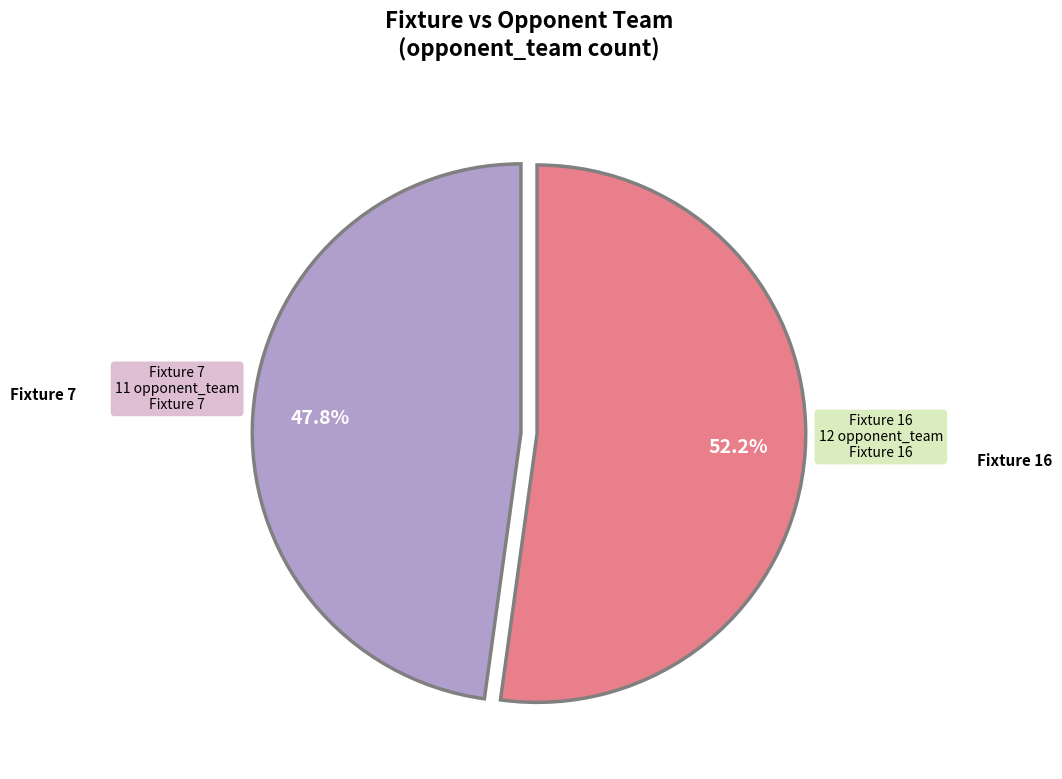

Which slice is the smallest?

Fixture 7